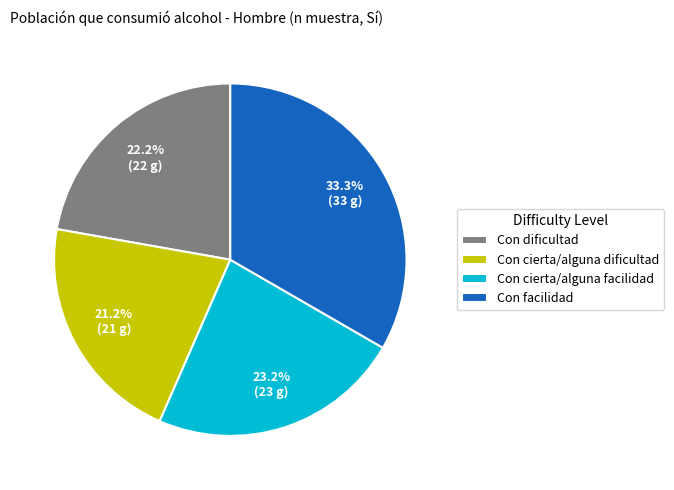

What is the ratio of the value at Con dificultad to the value at Con cierta/alguna facilidad?

1.0